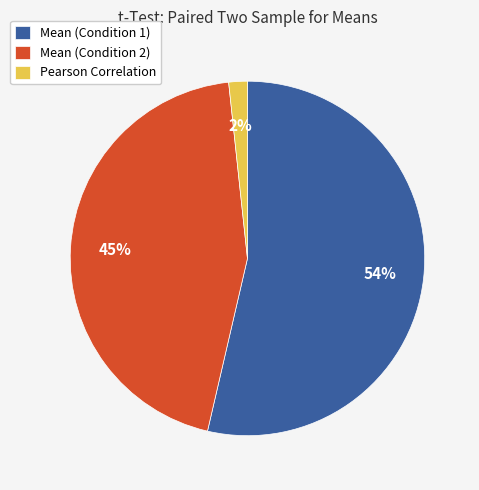

To the nearest percent, what portion does Pearson Correlation represent?

2%